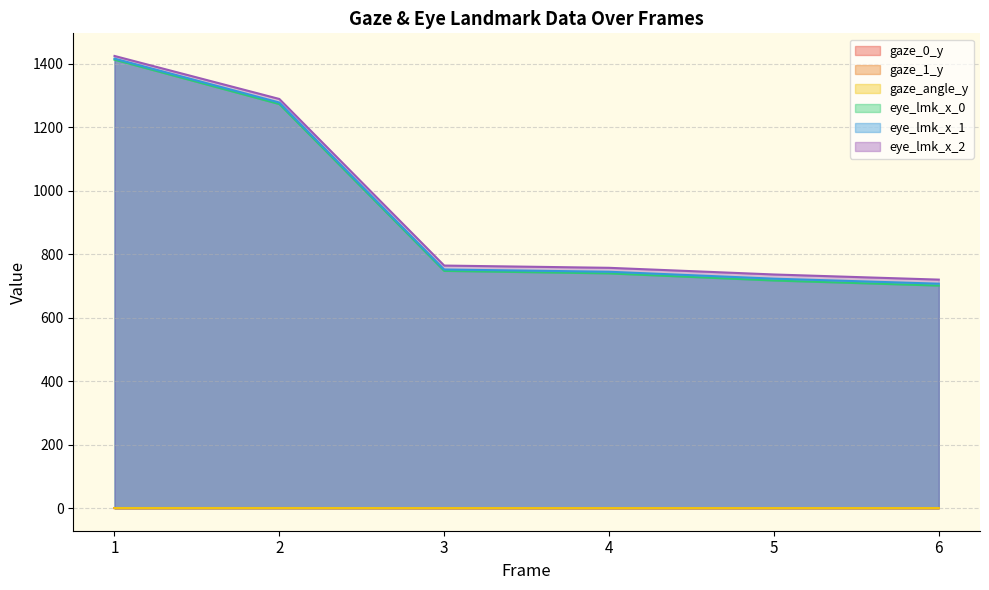

How many lines are shown in the chart?

6